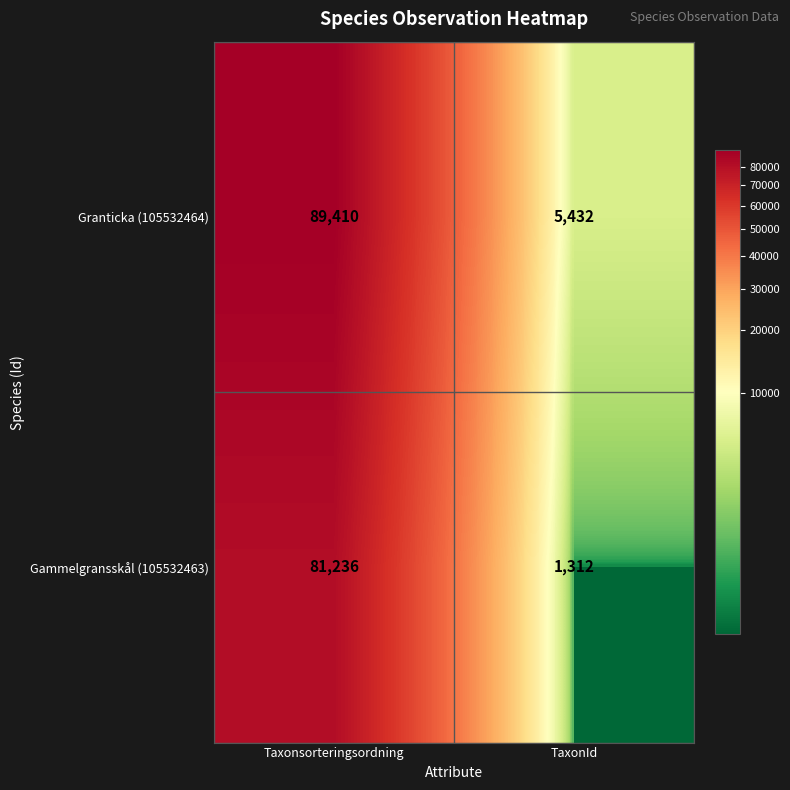

What is the approximate value of Granticka (105532464) at TaxonId?

5432